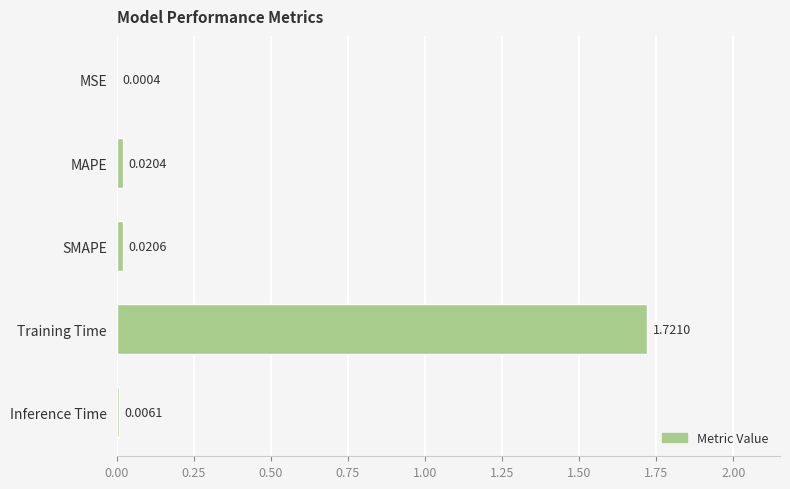

Which category has the highest value across all series?

Training Time